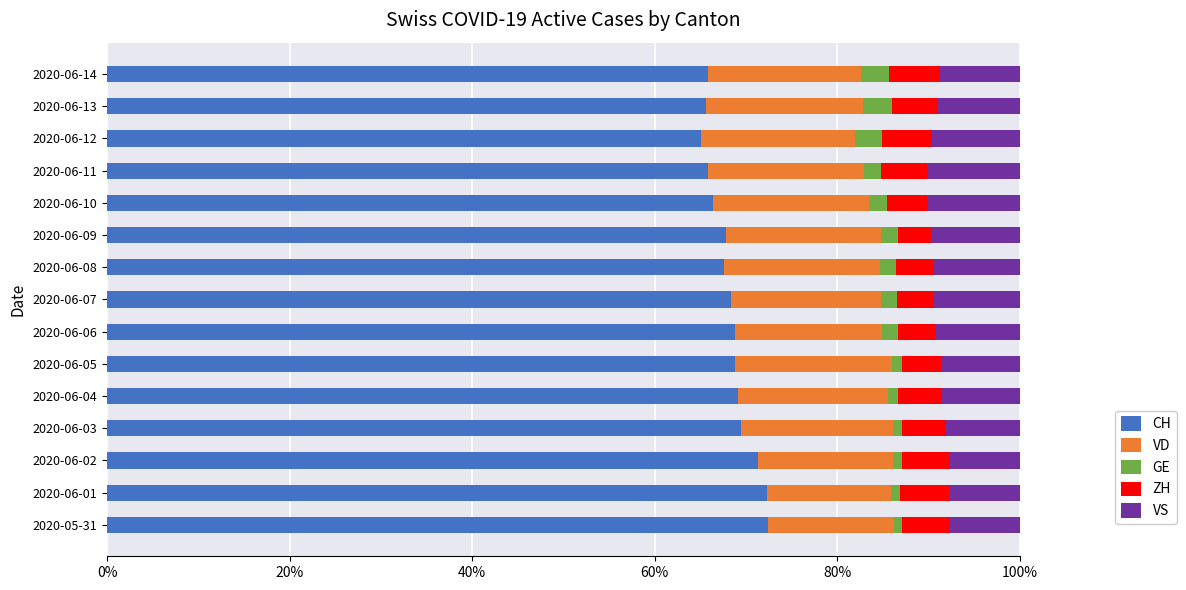

What is the sum of all CH values?

1025.0